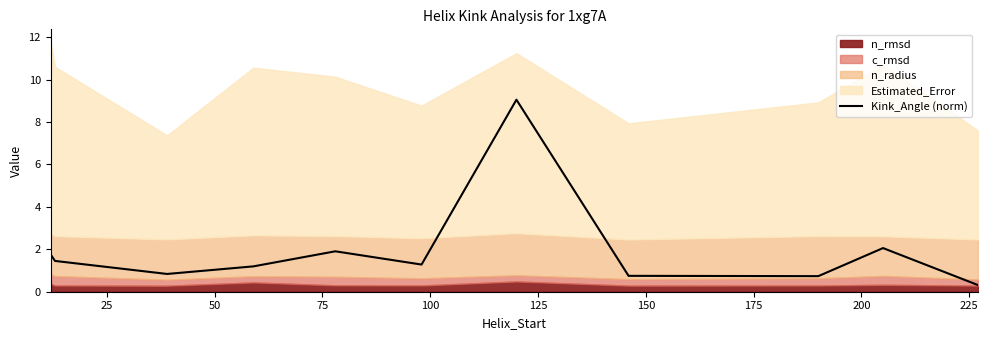

What is the greatest value displayed?

9.1